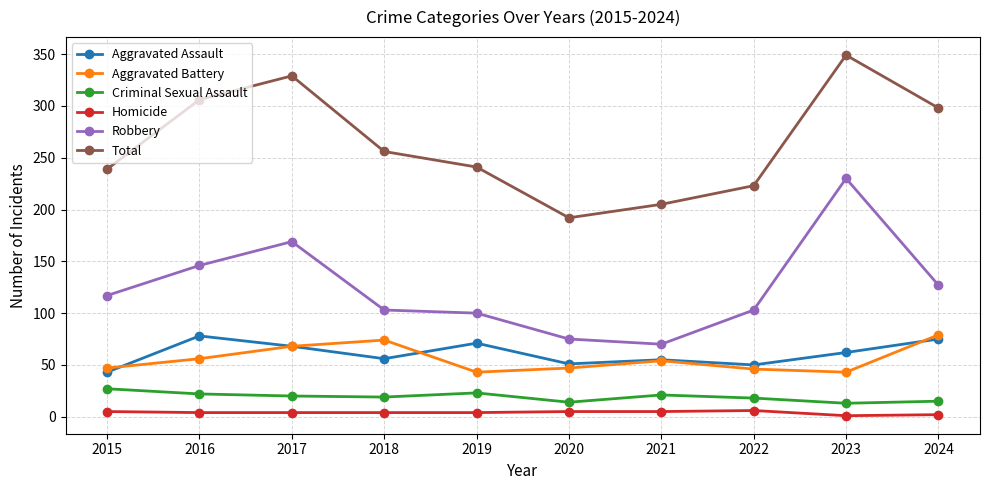

In Aggravated Battery, how many points are higher than both neighbors (excluding endpoints)?

2